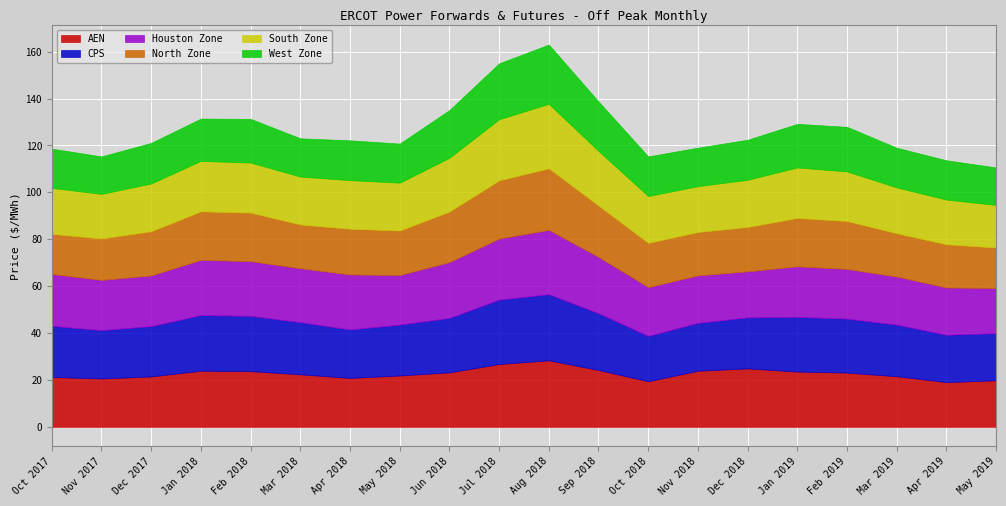

True or false: West Zone and CPS intersect in this chart.

False